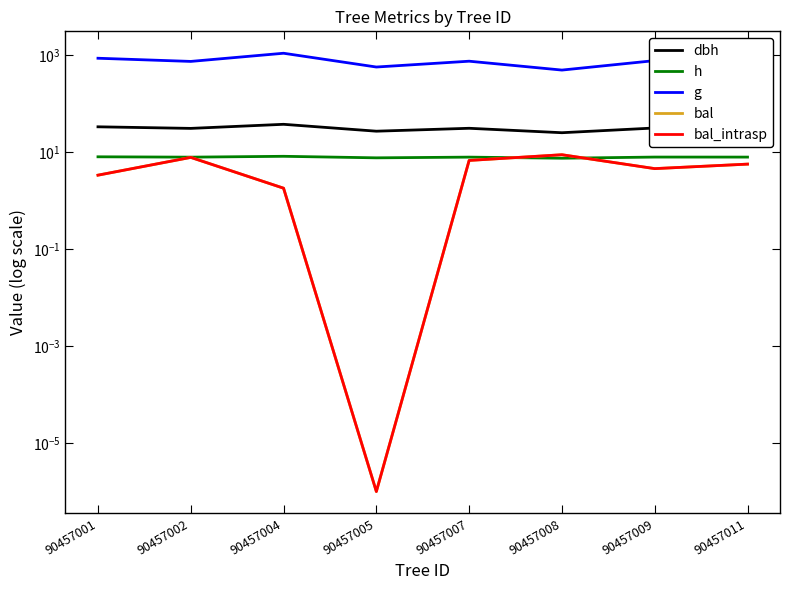

Which series changed the most between 90457004 and 90457008?

g